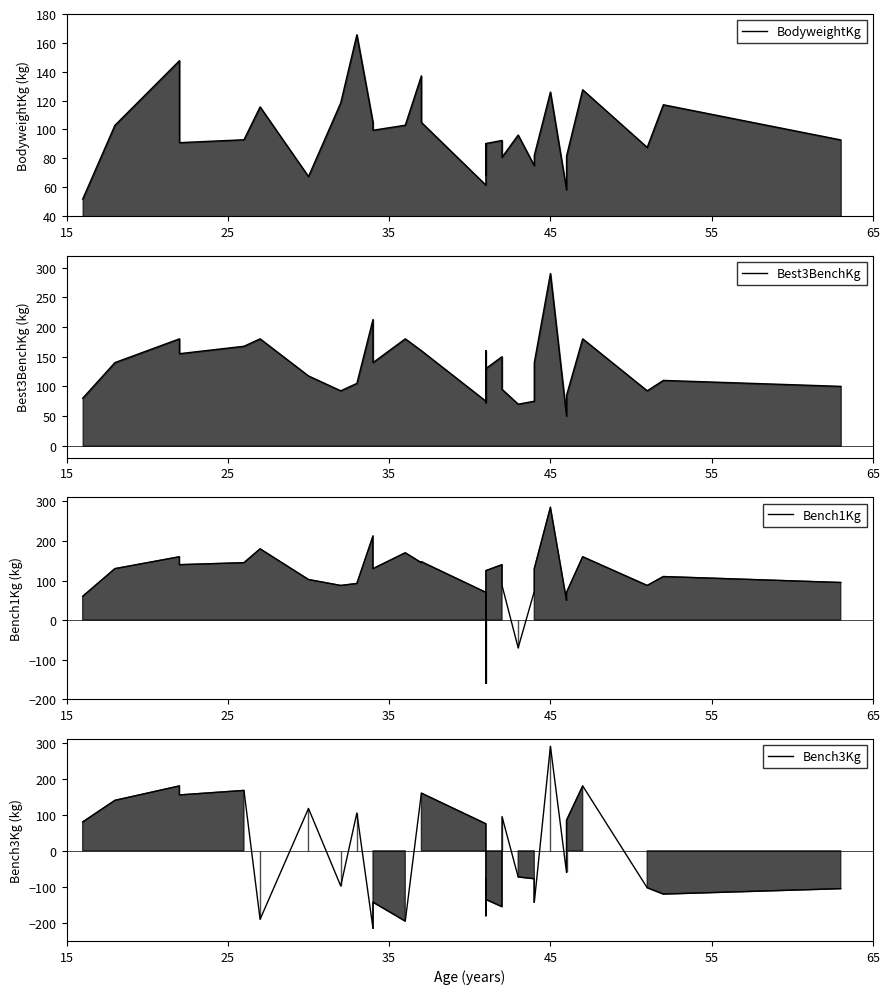

What are all the series names shown in the legend?

BodyweightKg, Best3BenchKg, Bench1Kg, Bench3Kg